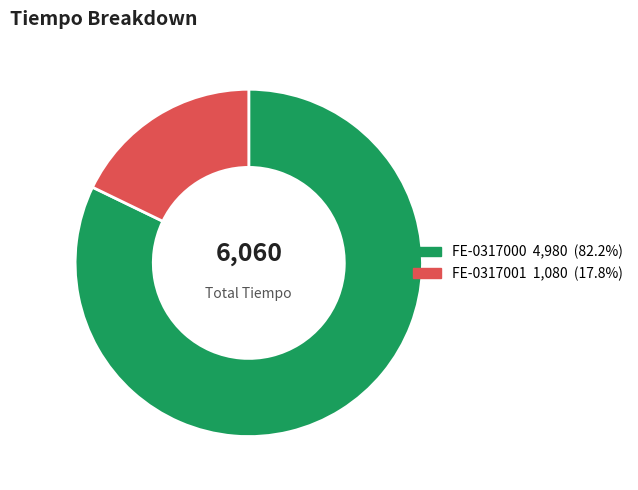

Combined, do FE-0317001 and FE-0317000 account for over 50%?

Yes